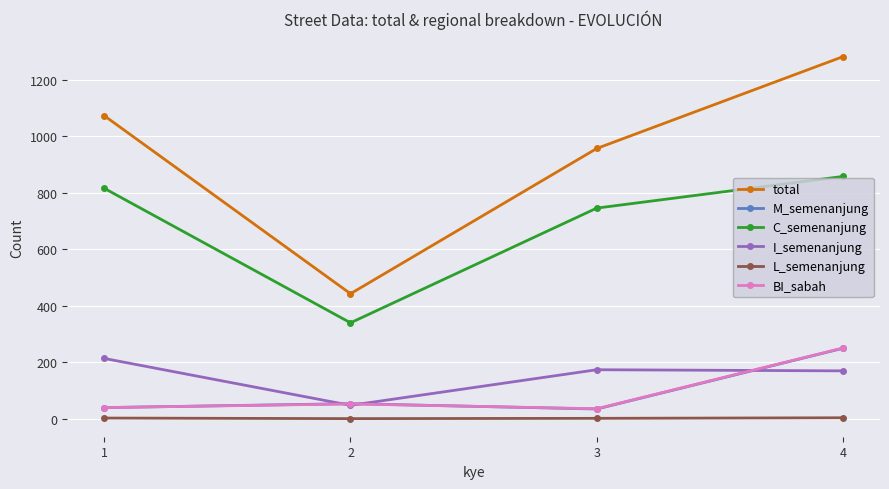

What is the minimum value for total?

443